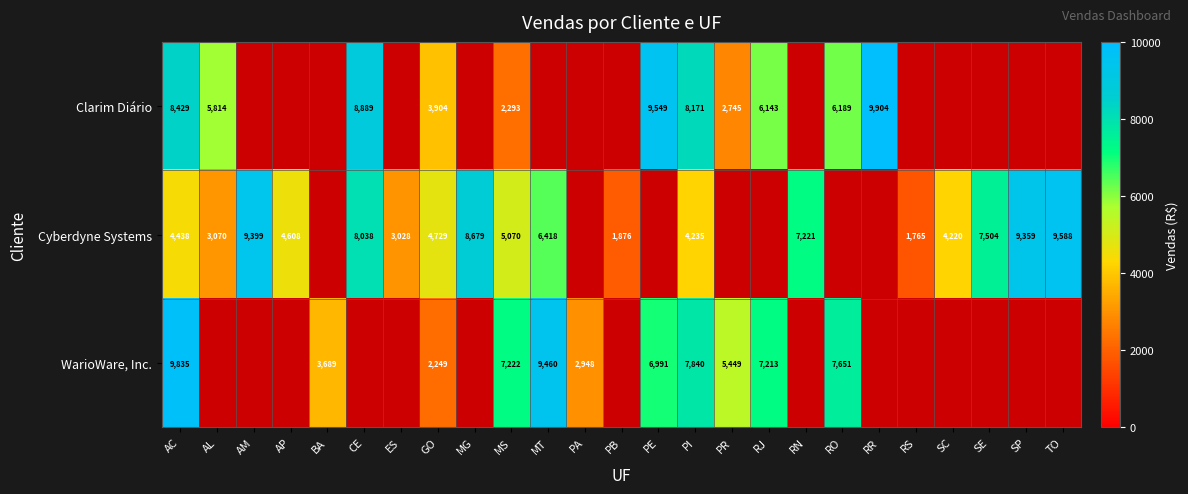

Is the value of Cyberdyne Systems at AM greater than the value of Clarim Diário at GO?

Yes